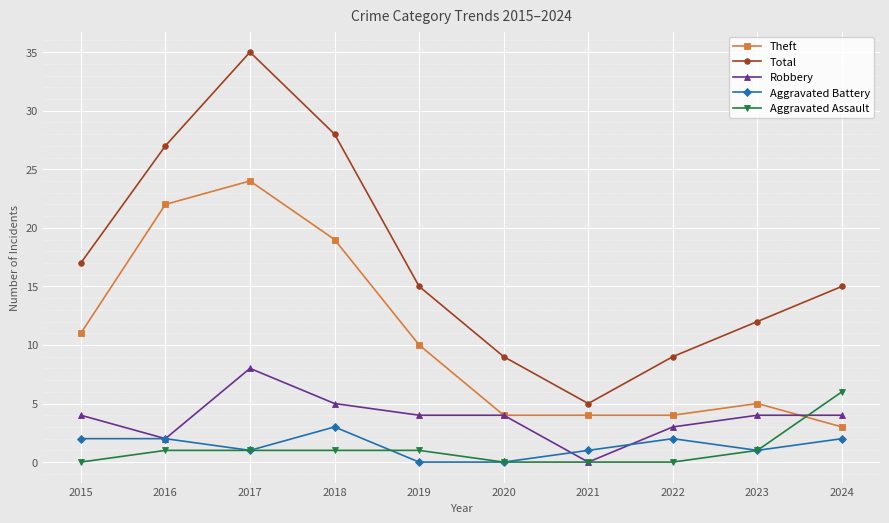

Rank the series at 2015 from highest to lowest value.

Total, Theft, Robbery, Aggravated Battery, Aggravated Assault